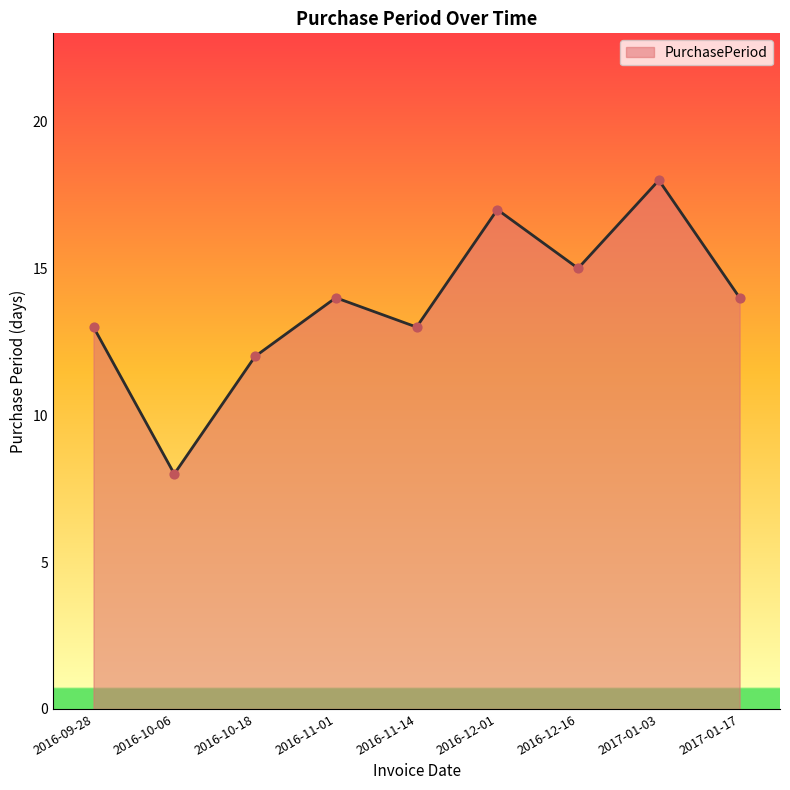

Which has a higher value, 2017-01-03 or 2016-11-14?

2017-01-03